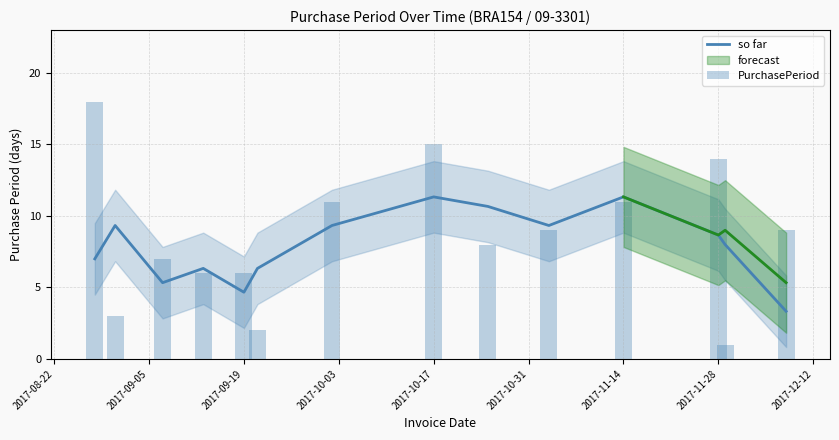

Reading left to right, extract all data points from this chart.

so far: 7.0	9.3	5.3	6.3	4.7	6.3	9.3	11.3	10.7	9.3	11.3	8.7	8.0	3.3
PurchasePeriod: 18.0	3.0	7.0	6.0	6.0	2.0	11.0	15.0	8.0	9.0	11.0	14.0	1.0	9.0